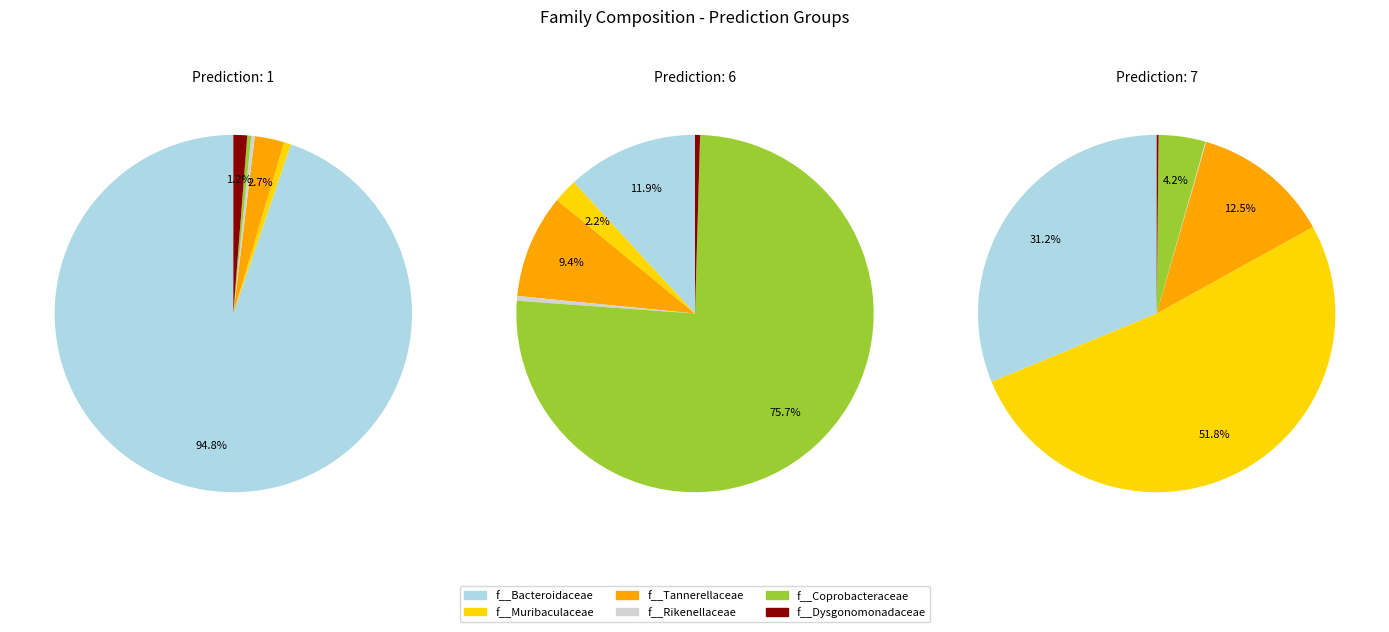

The 18 slice represents 0% of the pie. True or false?

True